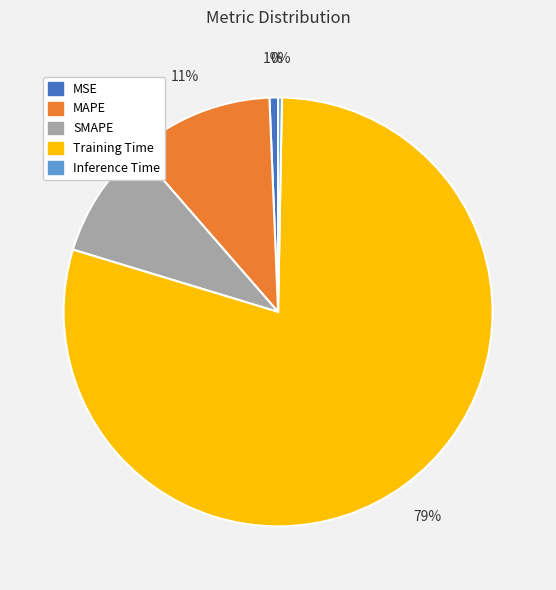

How many segments does this pie chart have?

5